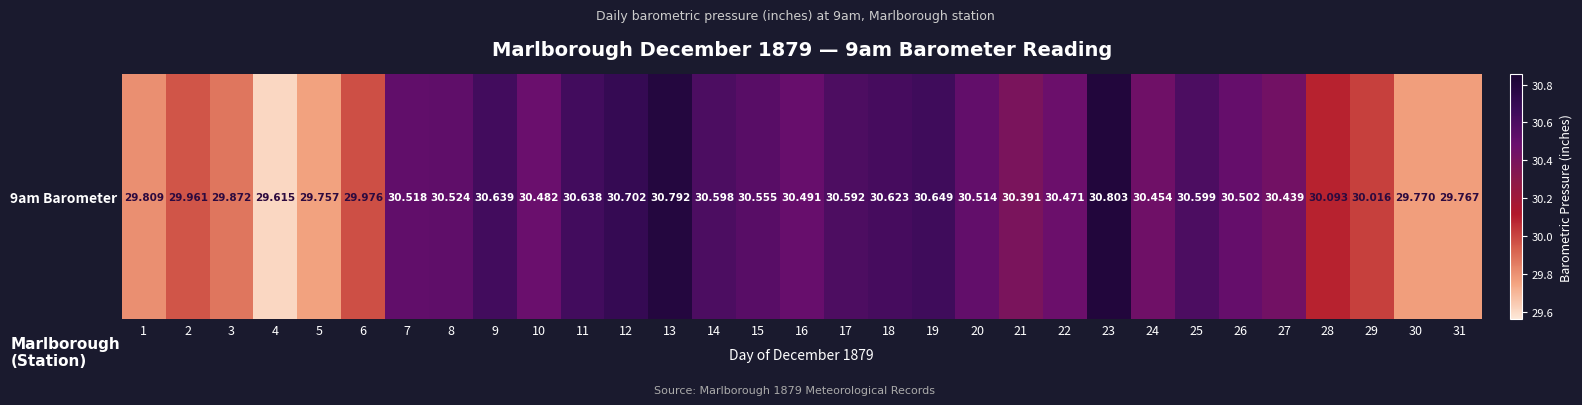

Which has a higher value, 18 or 26?

18